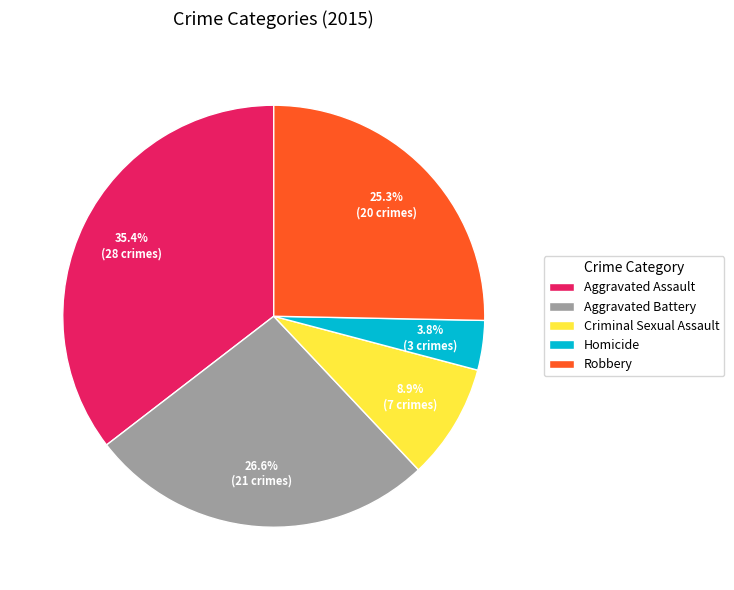

To the nearest percent, what is the average slice percentage?

20%